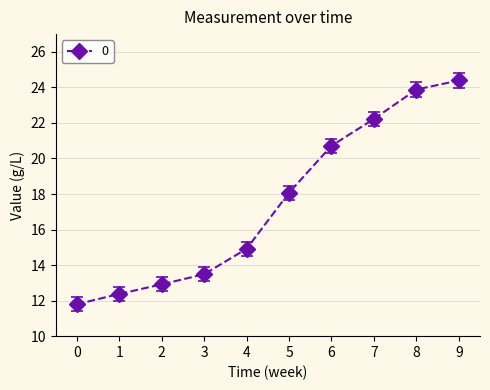

Count the number of categories in the chart.

10